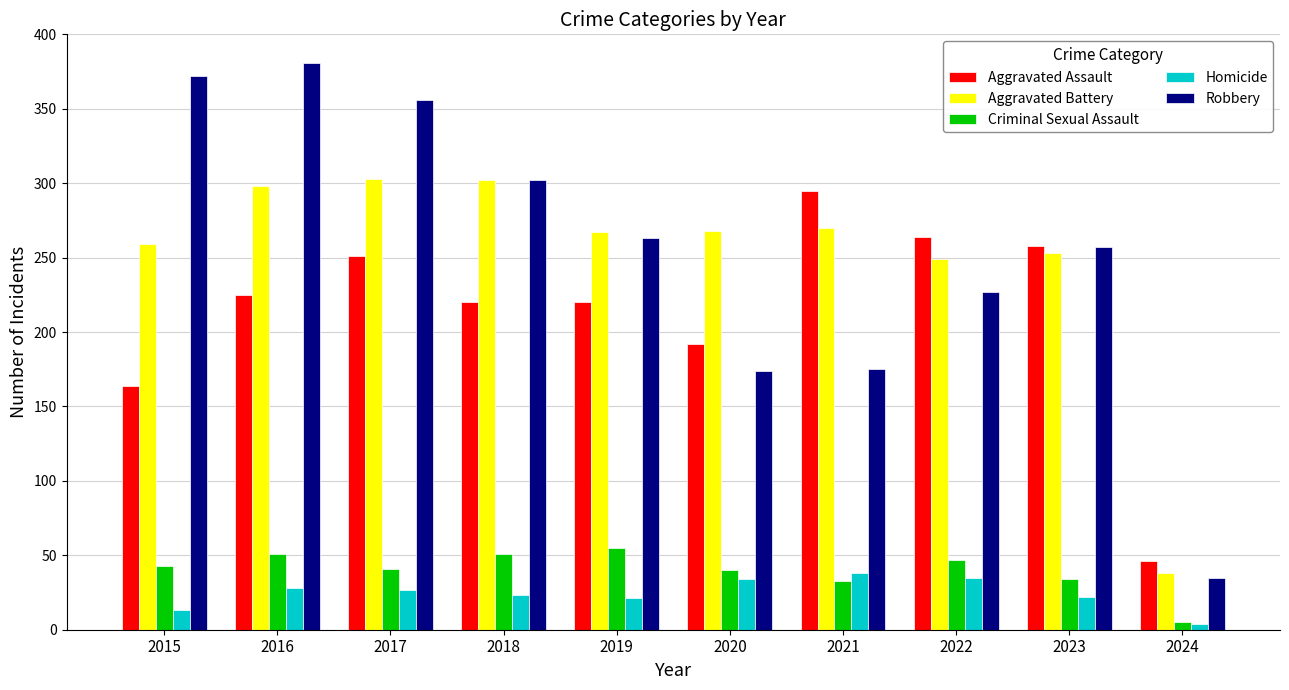

What is the sum of the Robbery values at 2023 and 2019?

520